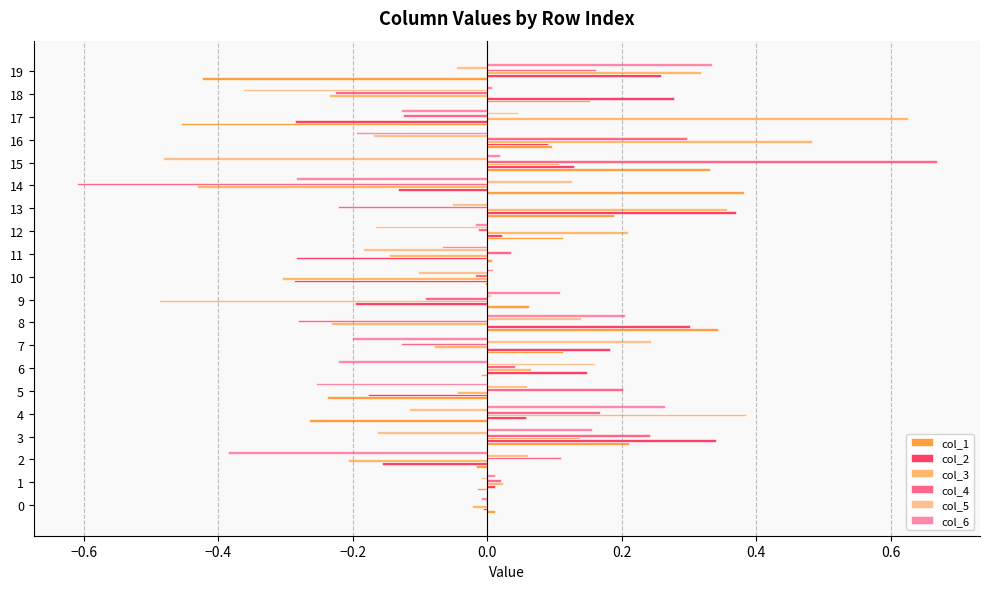

Count the number of data series in this chart.

6